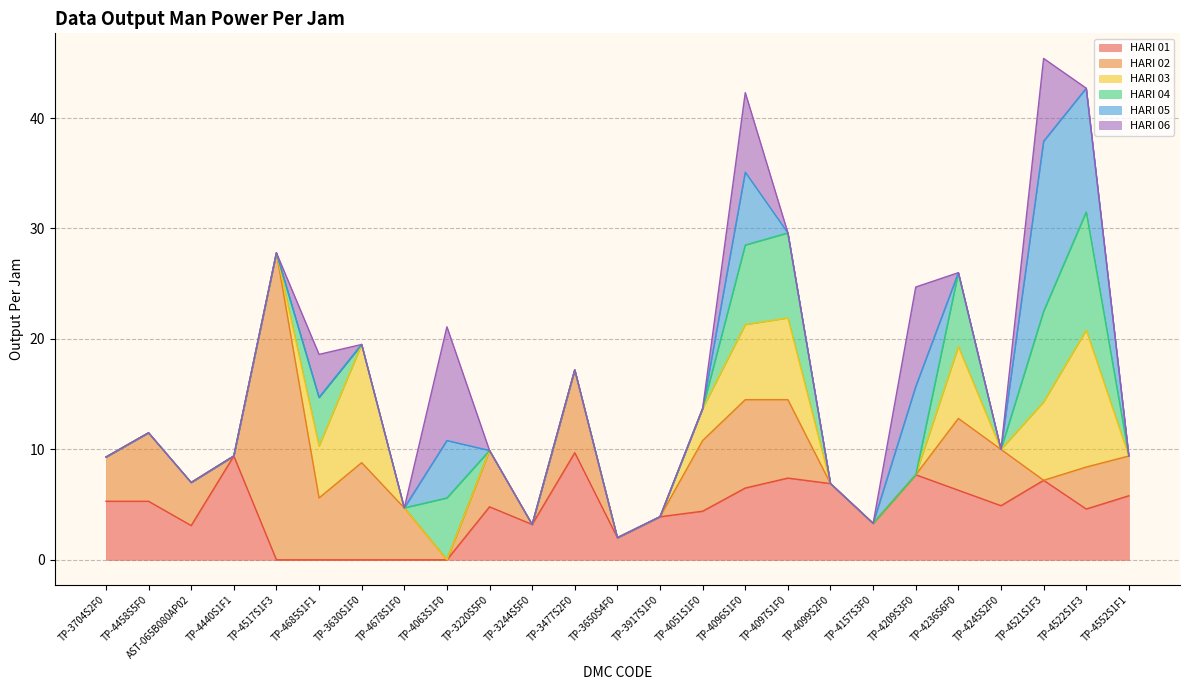

Reading left to right, what are all the values shown in this chart?

HARI 01: TP-3704S2F0=5.3	TP-4458S5F0=5.3	AST-065B080AP02=3.1	TP-4440S1F1=9.4	TP-4517S1F3=0.0	TP-4685S1F1=0.0	TP-3630S1F0=0.0	TP-4678S1F0=0.0	TP-4063S1F0=0.0	TP-3220S5F0=4.8	TP-3244S5F0=3.2	TP-3477S2F0=9.7	TP-3650S4F0=2.0	TP-3917S1F0=3.9	TP-4051S1F0=4.4	TP-4096S1F0=6.5	TP-4097S1F0=7.4	TP-4099S2F0=6.9	TP-4157S3F0=3.3	TP-4209S3F0=7.7	TP-4236S6F0=6.3	TP-4245S2F0=4.9	TP-4521S1F3=7.2	TP-4522S1F3=4.6	TP-4552S1F1=5.8
HARI 02: TP-3704S2F0=4.0	TP-4458S5F0=6.2	AST-065B080AP02=3.9	TP-4440S1F1=0.0	TP-4517S1F3=27.8	TP-4685S1F1=5.6	TP-3630S1F0=8.8	TP-4678S1F0=4.7	TP-4063S1F0=0.0	TP-3220S5F0=5.1	TP-3244S5F0=0.0	TP-3477S2F0=7.5	TP-3650S4F0=0.0	TP-3917S1F0=0.0	TP-4051S1F0=6.4	TP-4096S1F0=8.0	TP-4097S1F0=7.1	TP-4099S2F0=0.0	TP-4157S3F0=0.0	TP-4209S3F0=0.0	TP-4236S6F0=6.5	TP-4245S2F0=5.1	TP-4521S1F3=0.0	TP-4522S1F3=3.8	TP-4552S1F1=3.6
HARI 03: TP-3704S2F0=0.0	TP-4458S5F0=0.0	AST-065B080AP02=0.0	TP-4440S1F1=0.0	TP-4517S1F3=0.0	TP-4685S1F1=4.7	TP-3630S1F0=10.7	TP-4678S1F0=0.0	TP-4063S1F0=0.0	TP-3220S5F0=0.0	TP-3244S5F0=0.0	TP-3477S2F0=0.0	TP-3650S4F0=0.0	TP-3917S1F0=0.0	TP-4051S1F0=2.9	TP-4096S1F0=6.8	TP-4097S1F0=7.4	TP-4099S2F0=0.0	TP-4157S3F0=0.0	TP-4209S3F0=0.0	TP-4236S6F0=6.5	TP-4245S2F0=0.0	TP-4521S1F3=7.1	TP-4522S1F3=12.4	TP-4552S1F1=0.0
HARI 04: TP-3704S2F0=0.0	TP-4458S5F0=0.0	AST-065B080AP02=0.0	TP-4440S1F1=0.0	TP-4517S1F3=0.0	TP-4685S1F1=4.4	TP-3630S1F0=0.0	TP-4678S1F0=0.0	TP-4063S1F0=5.6	TP-3220S5F0=0.0	TP-3244S5F0=0.0	TP-3477S2F0=0.0	TP-3650S4F0=0.0	TP-3917S1F0=0.0	TP-4051S1F0=0.0	TP-4096S1F0=7.2	TP-4097S1F0=7.7	TP-4099S2F0=0.0	TP-4157S3F0=0.0	TP-4209S3F0=0.0	TP-4236S6F0=6.7	TP-4245S2F0=0.0	TP-4521S1F3=8.2	TP-4522S1F3=10.7	TP-4552S1F1=0.0
HARI 05: TP-3704S2F0=0.0	TP-4458S5F0=0.0	AST-065B080AP02=0.0	TP-4440S1F1=0.0	TP-4517S1F3=0.0	TP-4685S1F1=0.0	TP-3630S1F0=0.0	TP-4678S1F0=0.0	TP-4063S1F0=5.2	TP-3220S5F0=0.0	TP-3244S5F0=0.0	TP-3477S2F0=0.0	TP-3650S4F0=0.0	TP-3917S1F0=0.0	TP-4051S1F0=0.0	TP-4096S1F0=6.6	TP-4097S1F0=0.0	TP-4099S2F0=0.0	TP-4157S3F0=0.0	TP-4209S3F0=8.0	TP-4236S6F0=0.0	TP-4245S2F0=0.0	TP-4521S1F3=15.4	TP-4522S1F3=11.2	TP-4552S1F1=0.0
HARI 06: TP-3704S2F0=0.0	TP-4458S5F0=0.0	AST-065B080AP02=0.0	TP-4440S1F1=0.0	TP-4517S1F3=0.0	TP-4685S1F1=3.9	TP-3630S1F0=0.0	TP-4678S1F0=0.0	TP-4063S1F0=10.3	TP-3220S5F0=0.0	TP-3244S5F0=0.0	TP-3477S2F0=0.0	TP-3650S4F0=0.0	TP-3917S1F0=0.0	TP-4051S1F0=0.0	TP-4096S1F0=7.2	TP-4097S1F0=0.0	TP-4099S2F0=0.0	TP-4157S3F0=0.0	TP-4209S3F0=9.0	TP-4236S6F0=0.0	TP-4245S2F0=0.0	TP-4521S1F3=7.5	TP-4522S1F3=0.0	TP-4552S1F1=0.0